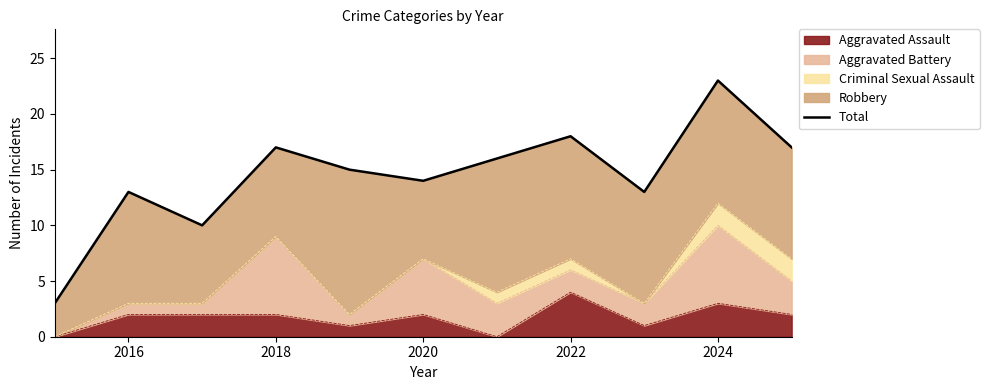

How many data points are less than 15?

5